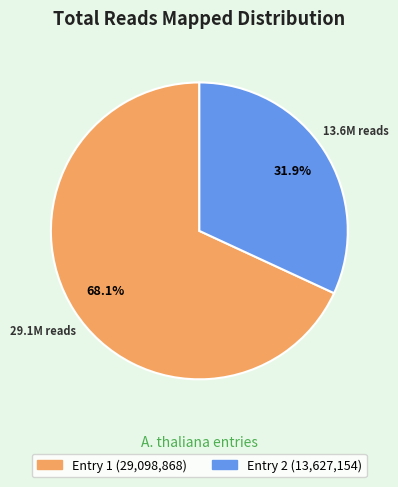

To the nearest percent, what portion does Entry 2 represent?

32%